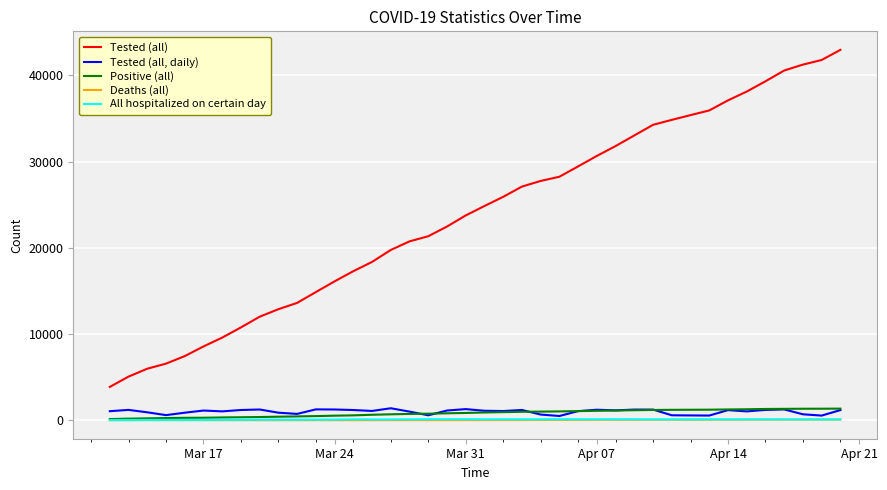

What is the difference between the maximum and second lowest values in the Tested (all, daily) series?

850